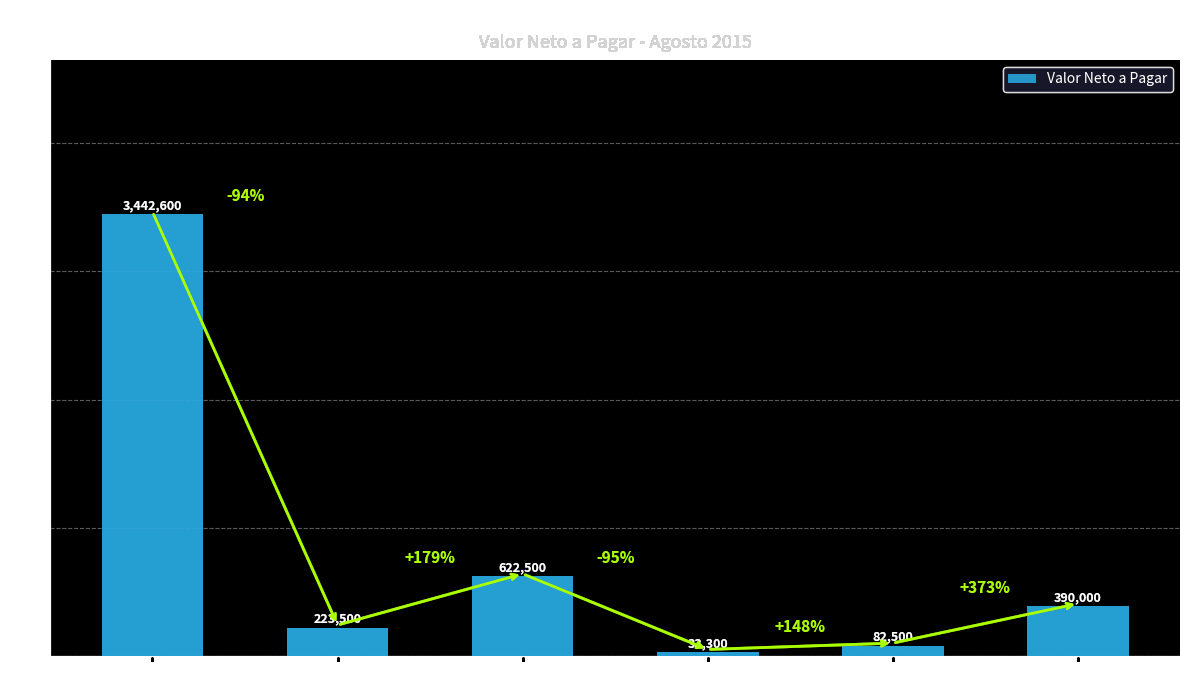

Rank the categories by value from lowest to highest.

DIOMEDEZ, MOTILON CENTER, CANASTA PATIOS, NATURISTA LA MARIA, CANASTA CEIBA, EL COSECHERO